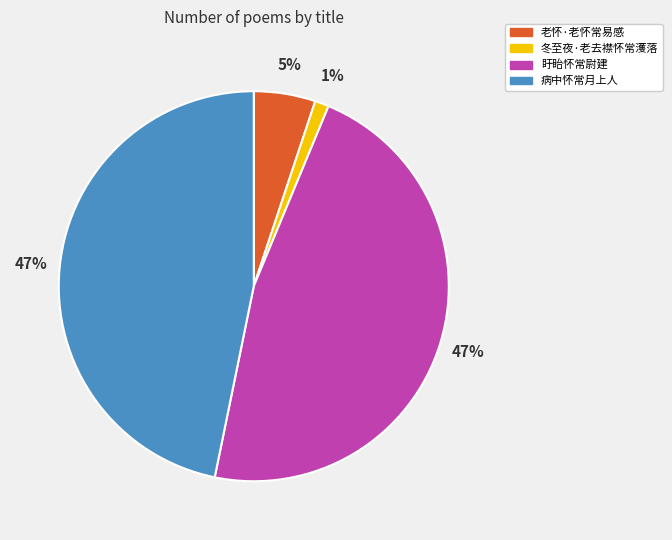

Is it true that 盱眙怀常尉建 is 47% of the pie?

True